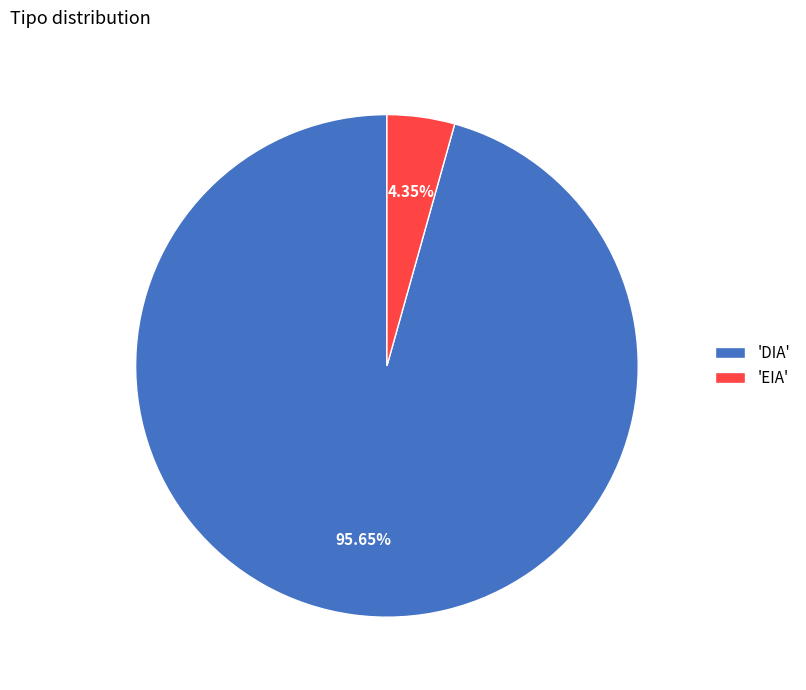

Is there any slice that represents more than half of the pie?

Yes